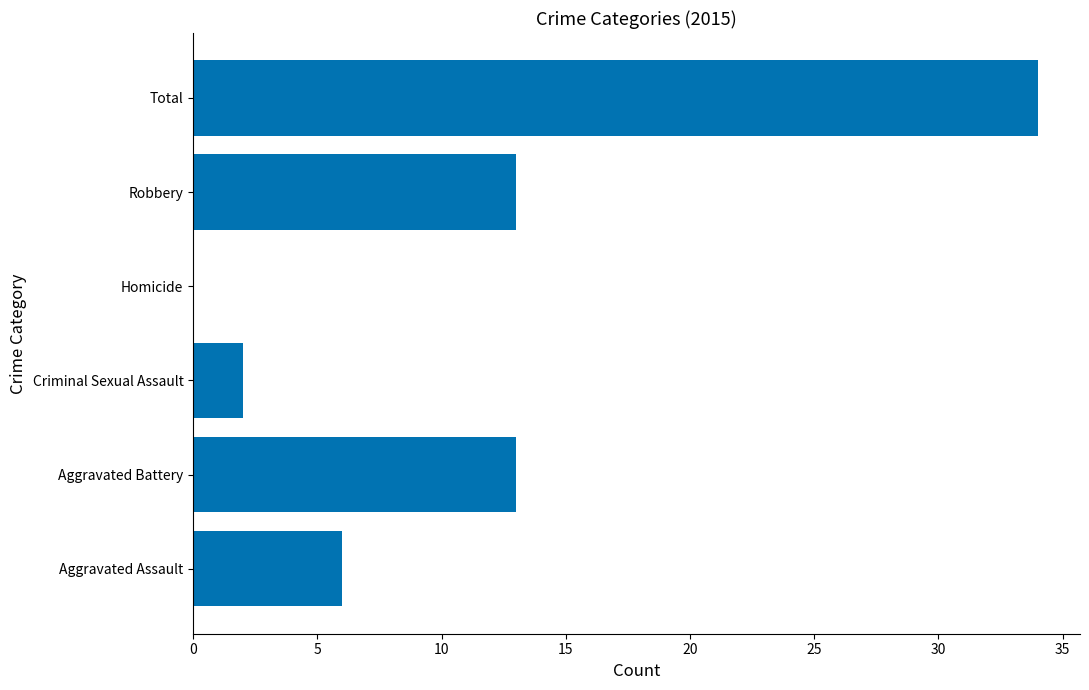

Reading bottom to top, transcribe all the data shown in this chart.

Aggravated Assault=6	Aggravated Battery=13	Criminal Sexual Assault=2	Homicide=0	Robbery=13	Total=34